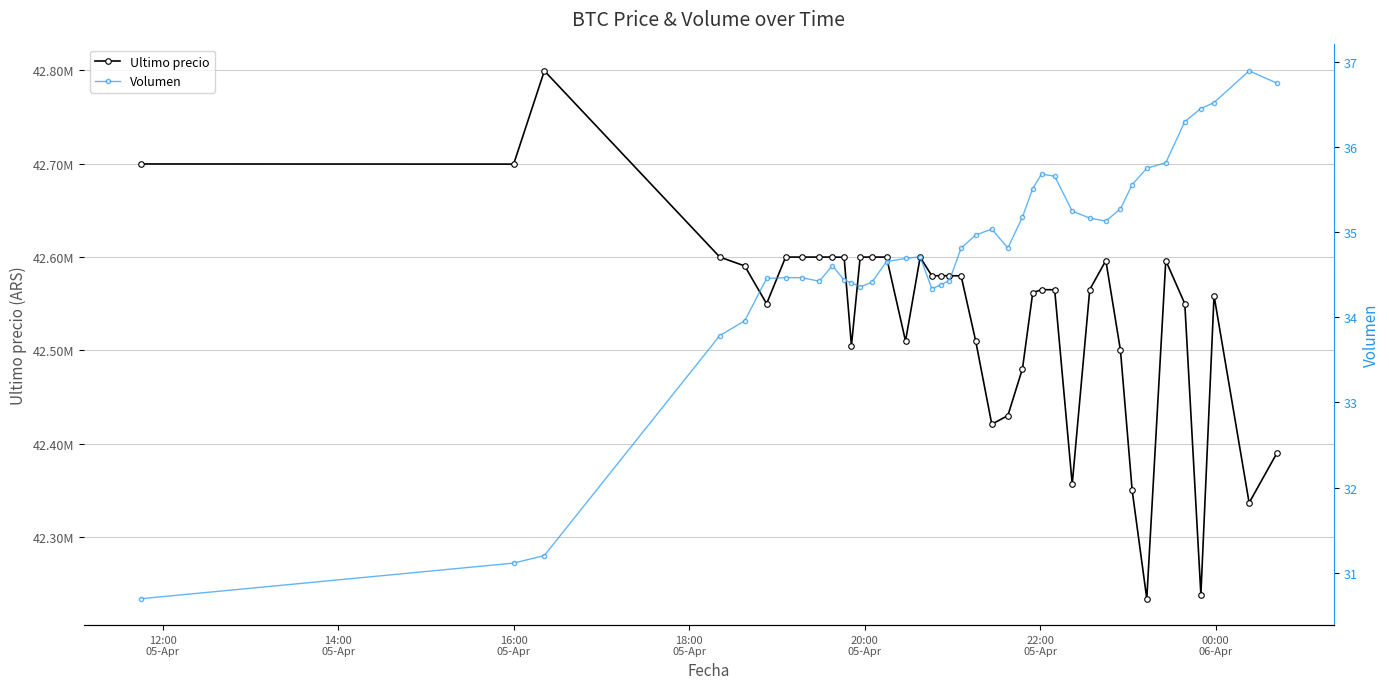

List the series in order of their overall mean, lowest first.

Volumen, Ultimo precio